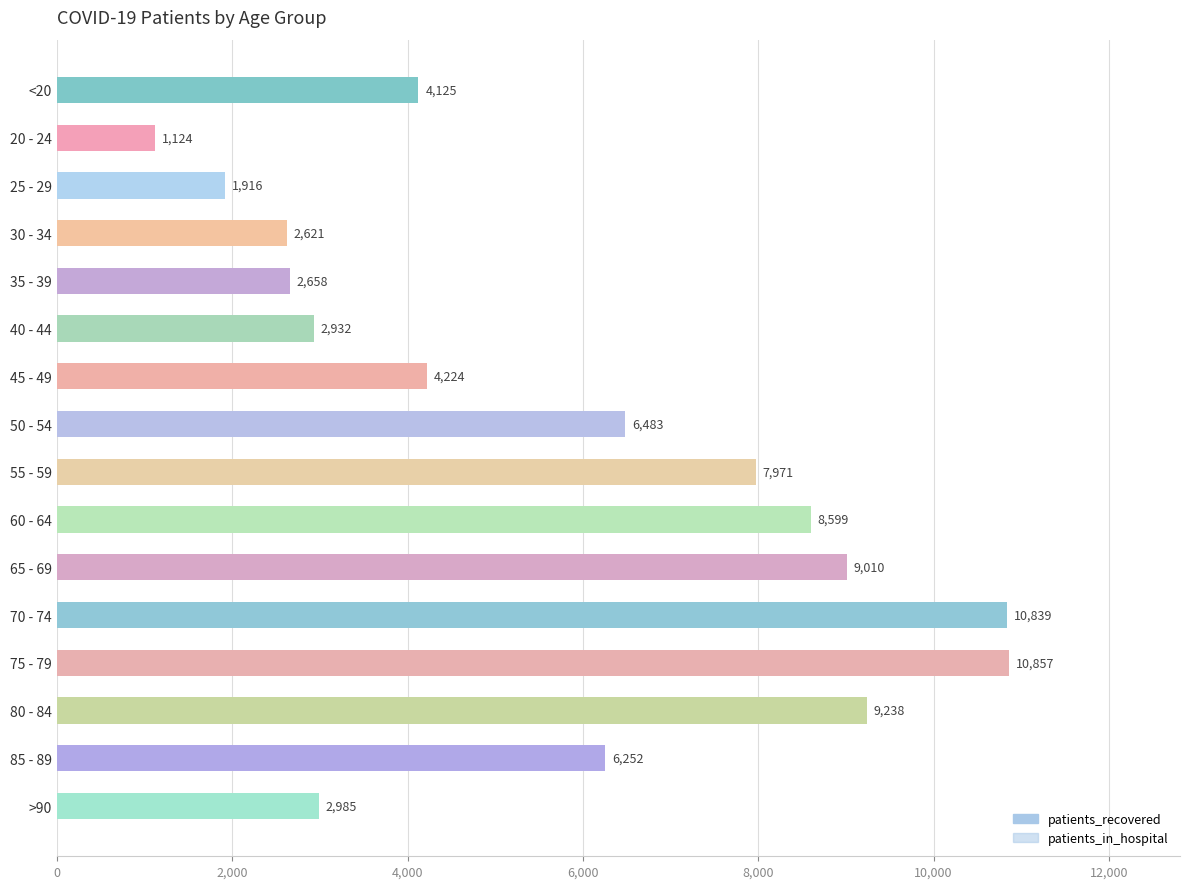

Is the value of patients_recovered at 60 - 64 greater than the value of patients_in_hospital at >90?

Yes